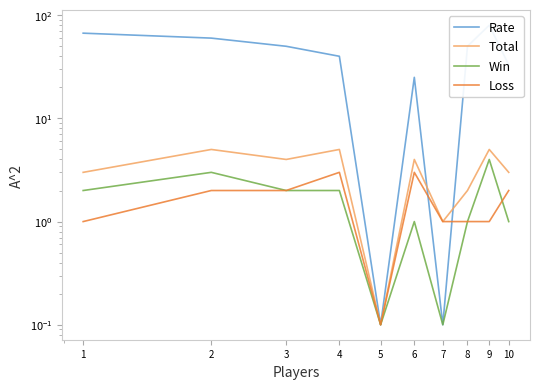

What are all the series names shown in the legend?

Rate, Total, Win, Loss